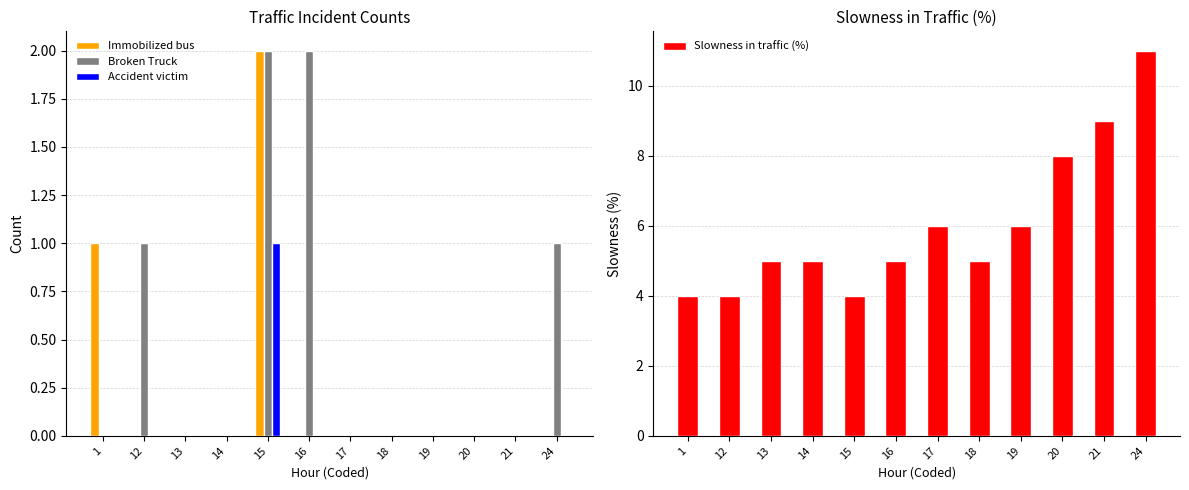

Rank the series by their maximum value, from lowest to highest.

Accident victim, Immobilized bus, Broken Truck, Slowness in traffic (%)